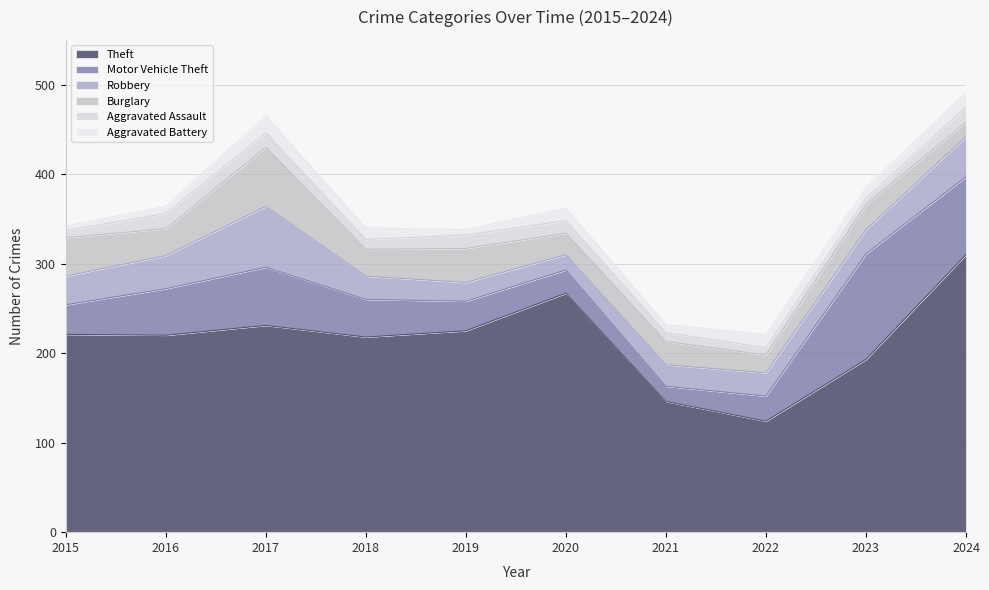

What is the spread (max minus min) of values at 2020?

253